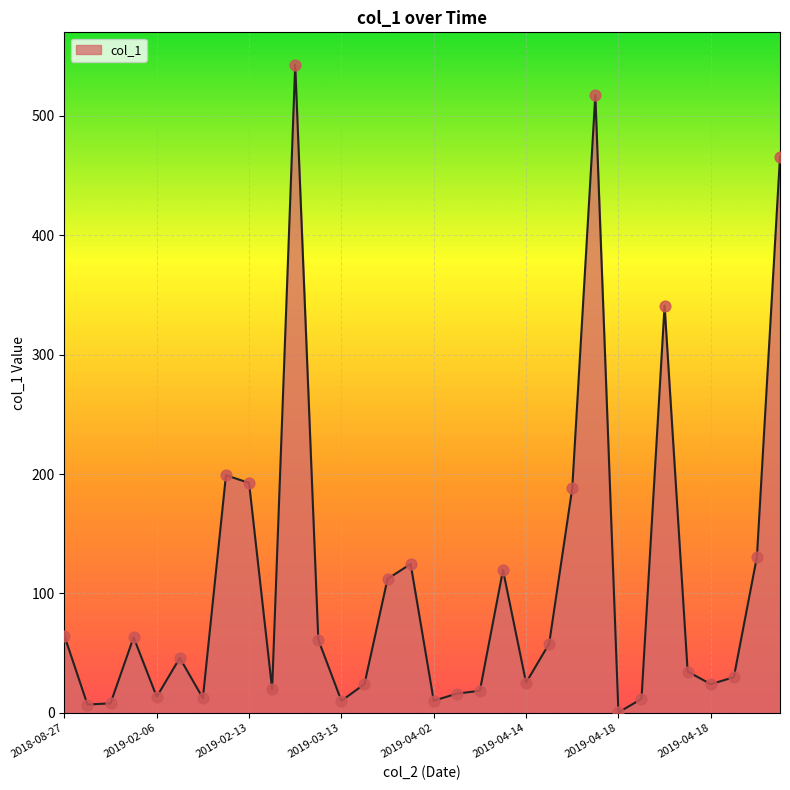

What is the difference between the maximum and minimum values?

542.4